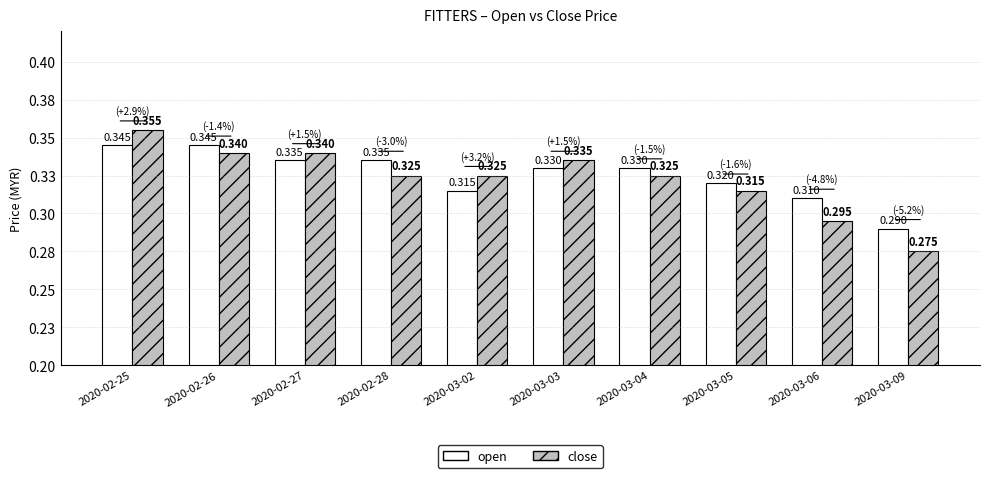

What is the value of the open bar at the 5th from the left?

0.3